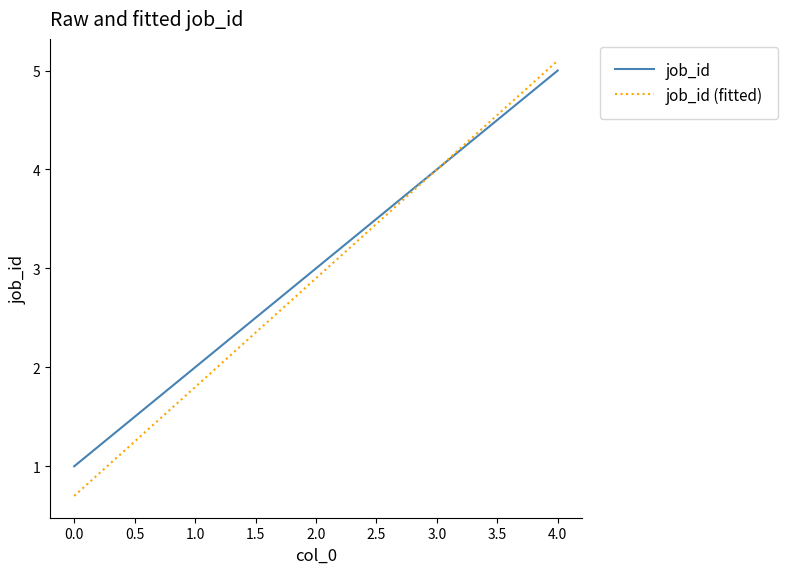

What is the sum of all job_id (fitted) values?

14.5